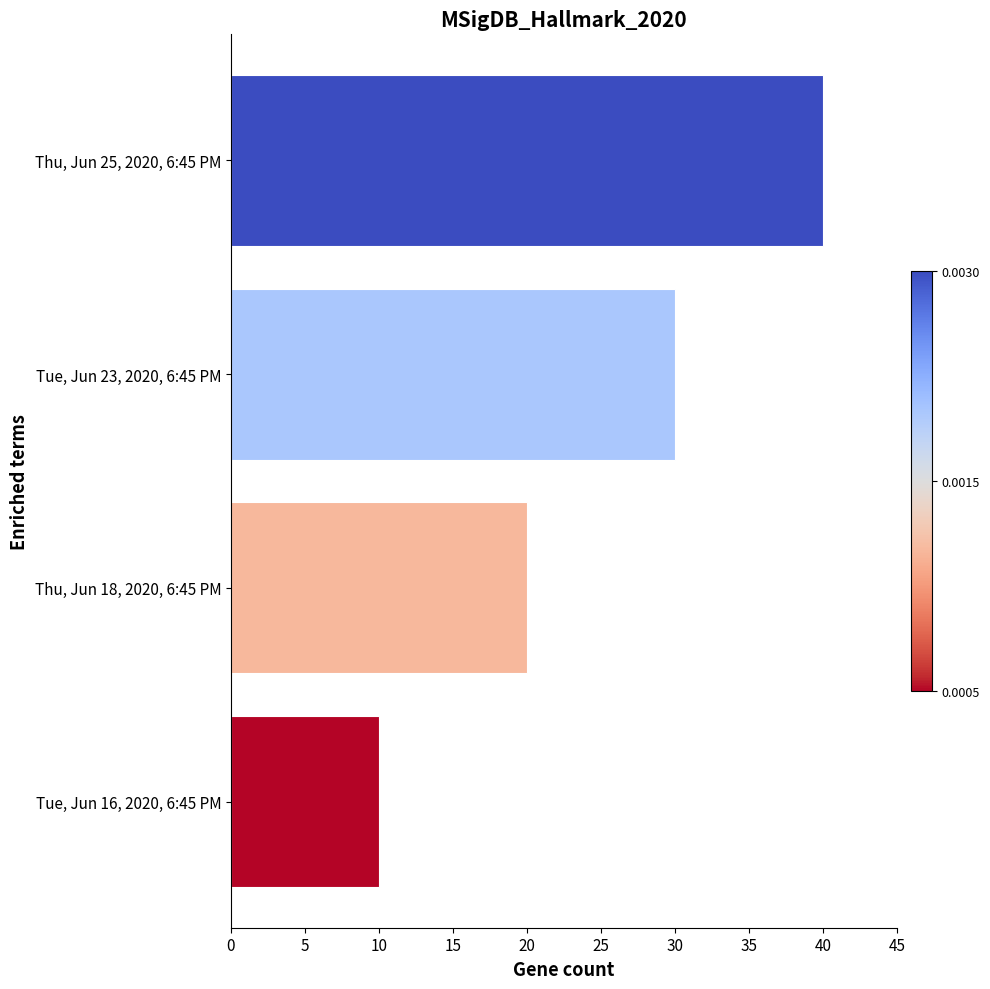

What is the greatest value displayed?

40